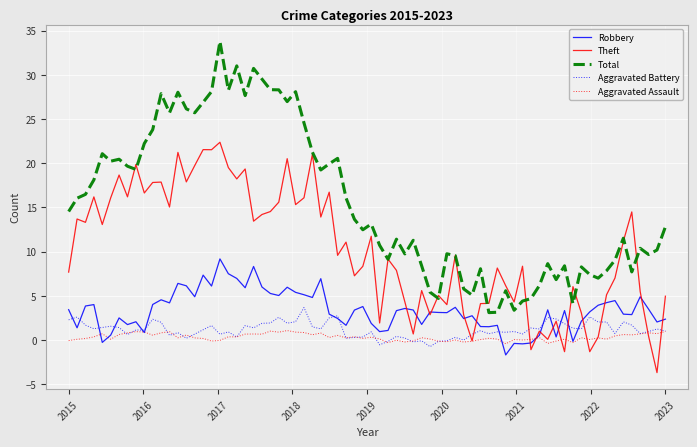

Which series has the largest total across all categories?

Total